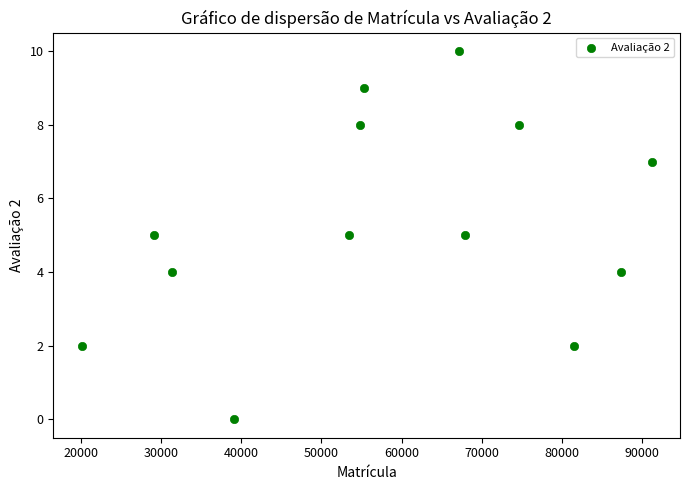

What is the range of Y values (max minus min)?

10